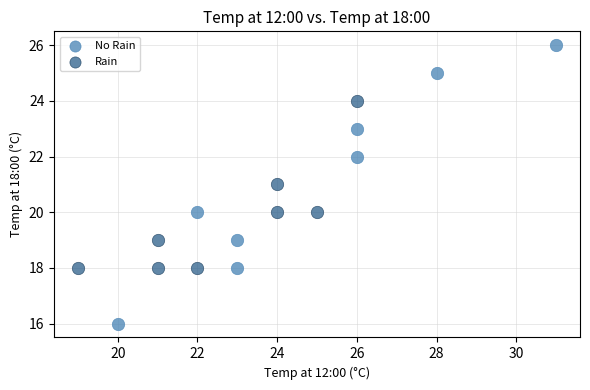

Which series reaches the maximum Y coordinate?

No Rain